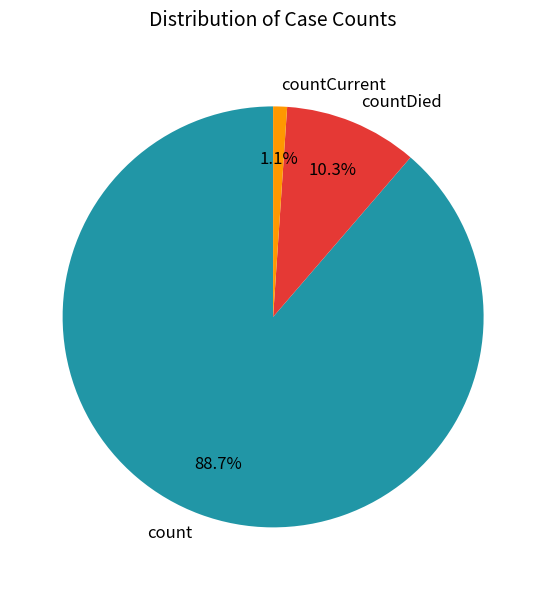

Is it true that countDied is 10% of the pie?

True